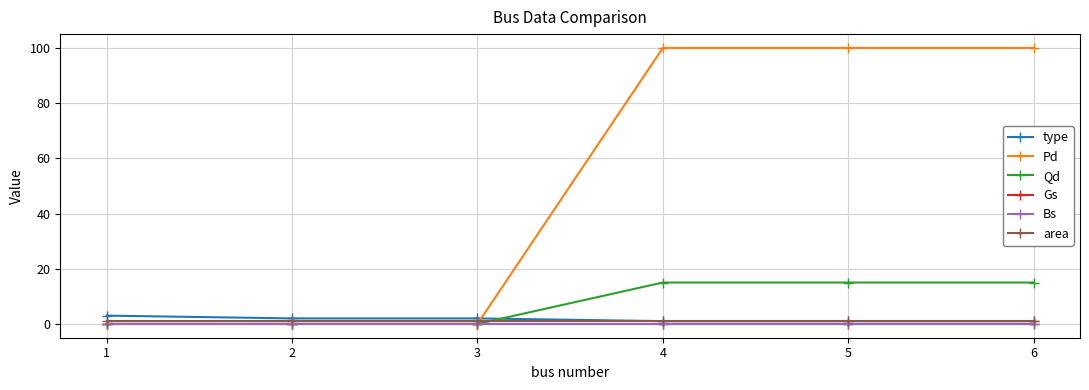

True or false: type and Bs cross at least once.

False